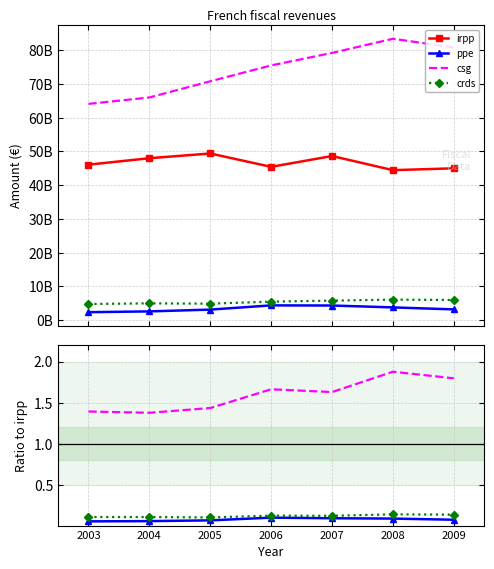

The value of csg at 2003 is 64100000000. True or false?

True